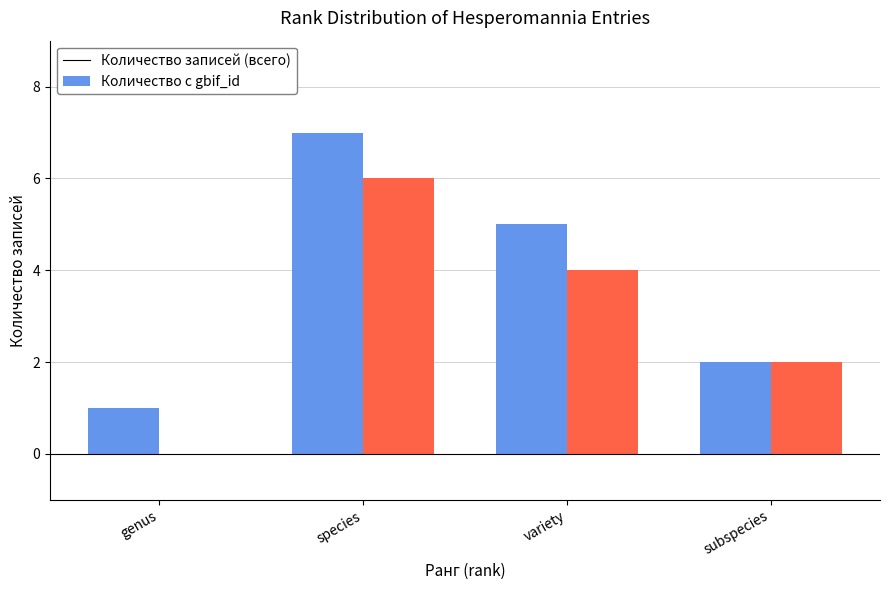

What is the total value across all series at species?

13